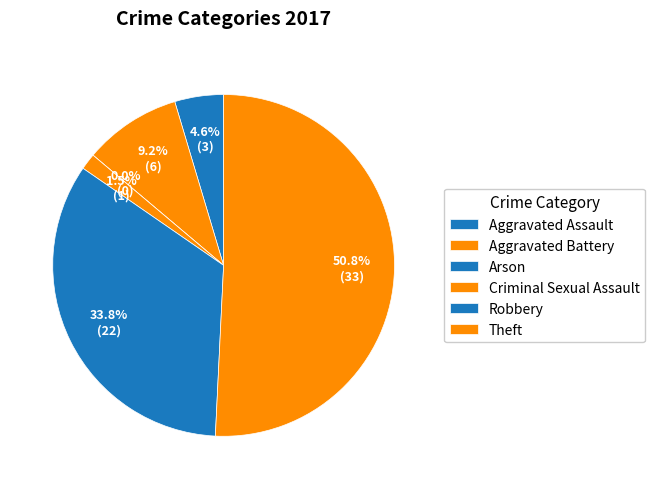

Combined, do Arson and Theft account for over 50%?

Yes